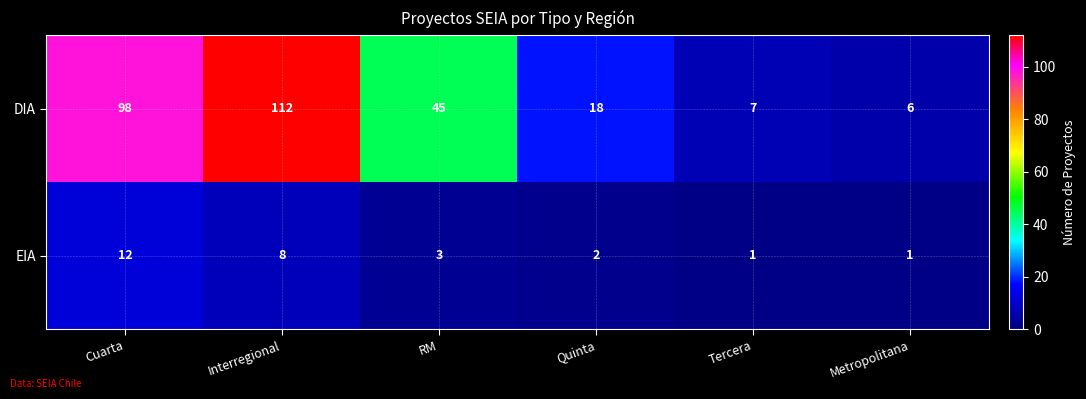

Which series has the widest spread of values?

DIA